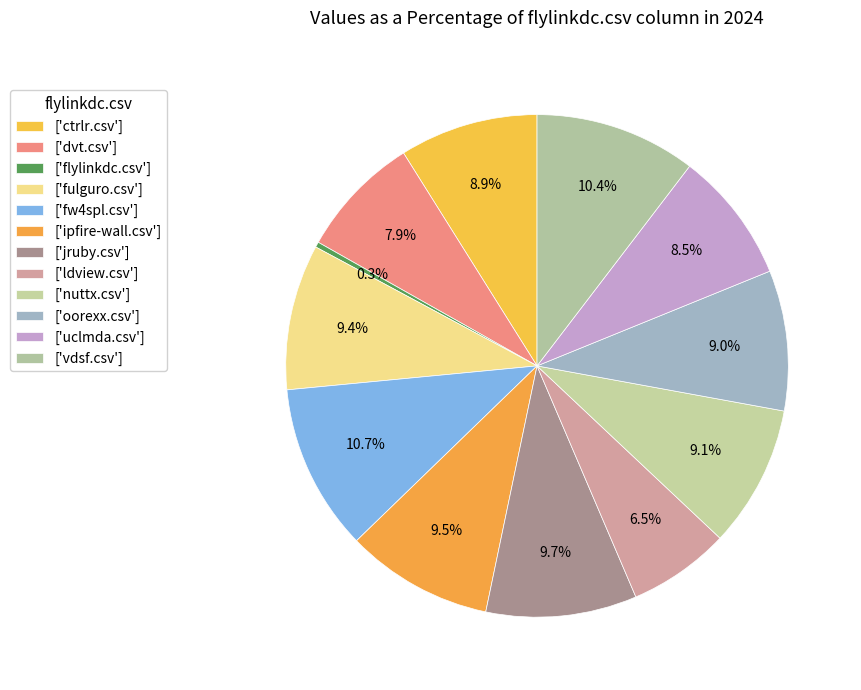

Which category has the biggest portion of the pie?

fw4spl.csv